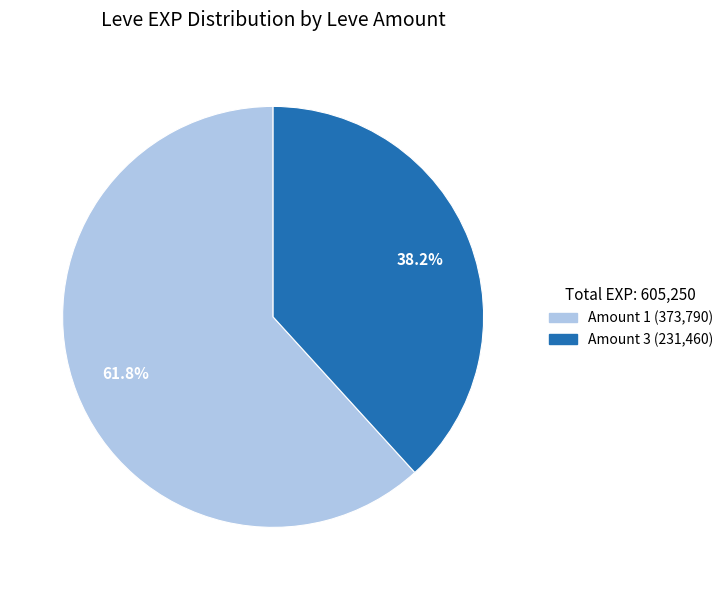

Does any single category account for the majority?

Yes